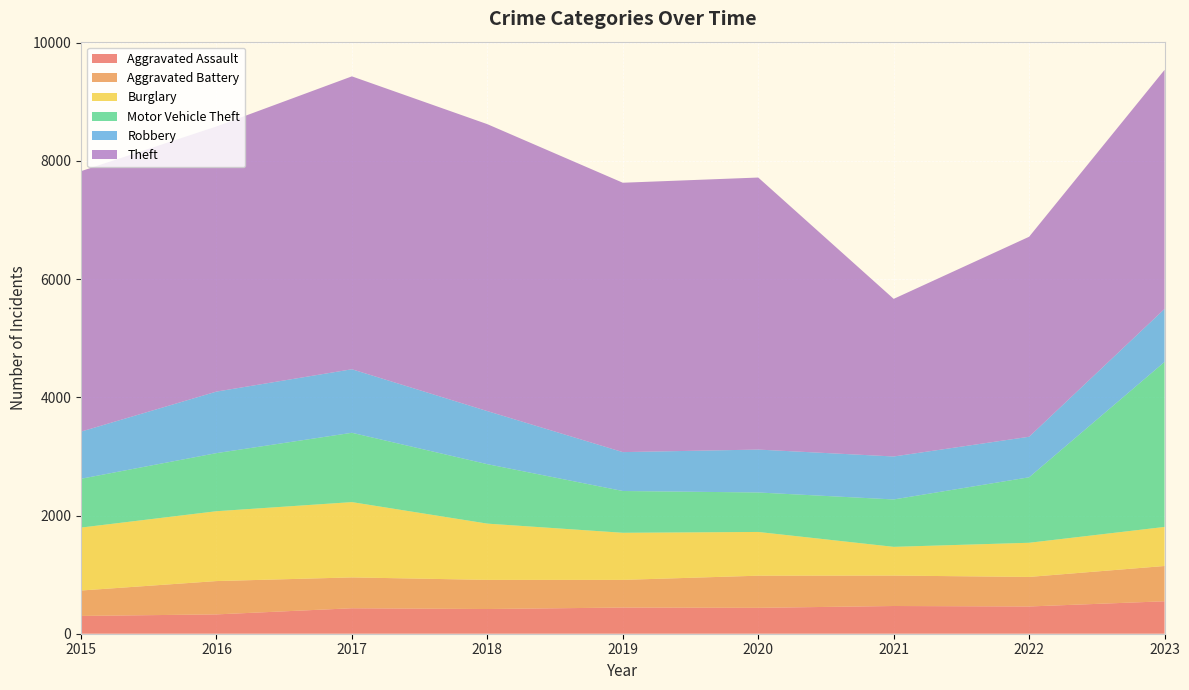

Reading left to right, extract all data points from this chart.

Aggravated Assault: 2015=301	2016=327	2017=431	2018=418	2019=443	2020=438	2021=469	2022=461	2023=549
Aggravated Battery: 2015=430	2016=564	2017=522	2018=493	2019=468	2020=544	2021=515	2022=500	2023=597
Burglary: 2015=1065	2016=1182	2017=1274	2018=952	2019=797	2020=740	2021=486	2022=578	2023=661
Motor Vehicle Theft: 2015=826	2016=983	2017=1173	2018=1006	2019=707	2020=668	2021=802	2022=1108	2023=2792
Robbery: 2015=798	2016=1041	2017=1075	2018=898	2019=658	2020=726	2021=727	2022=686	2023=897
Theft: 2015=4407	2016=4486	2017=4956	2018=4855	2019=4558	2020=4603	2021=2667	2022=3384	2023=4045